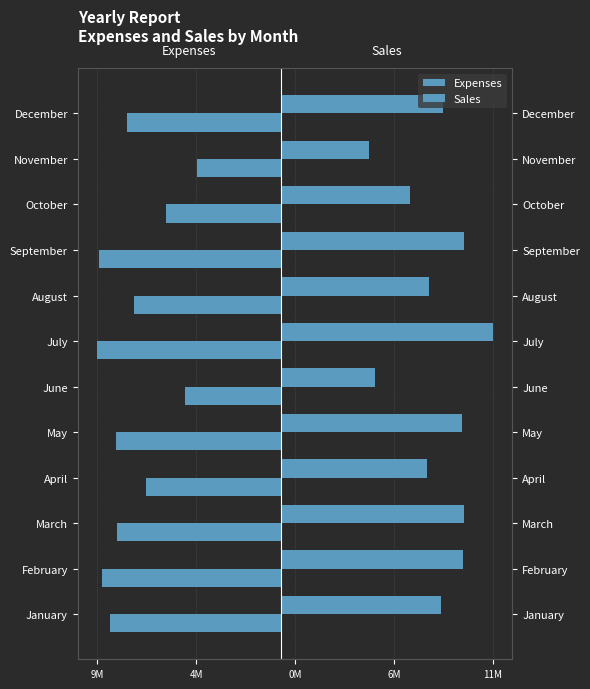

What is the difference between the highest and lowest values at March?

18904700